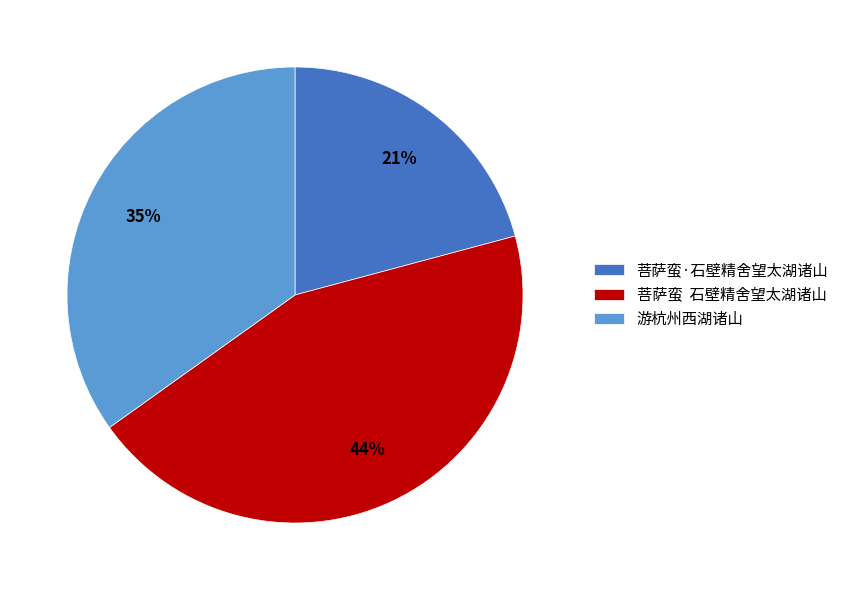

Is the sum of 菩萨蛮·石壁精舍望太湖诸山 and 游杭州西湖诸山 greater than half?

Yes